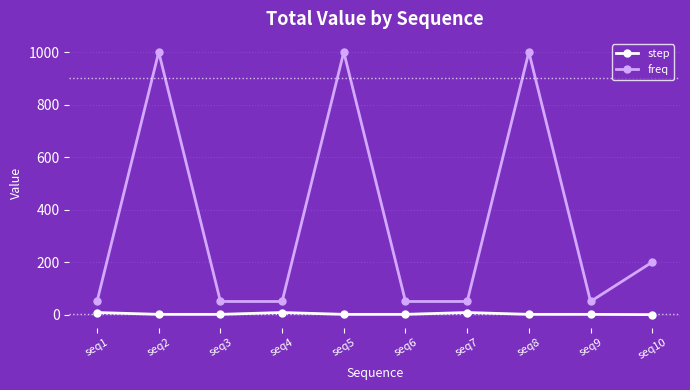

Which series has the largest total across all categories?

freq